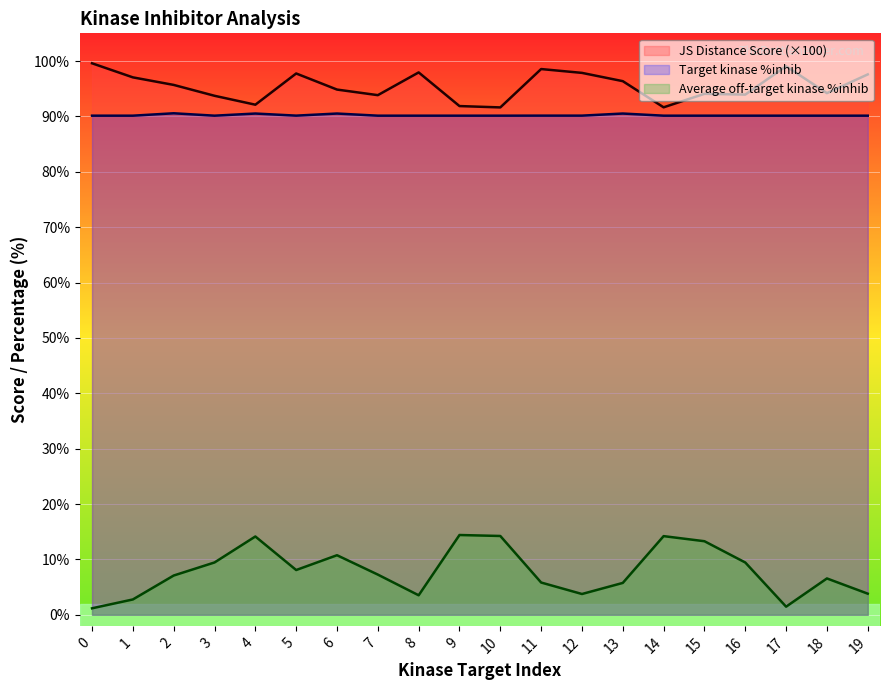

What is the value of the Average off-target kinase %inhib point at the 15th from the left?

14.2